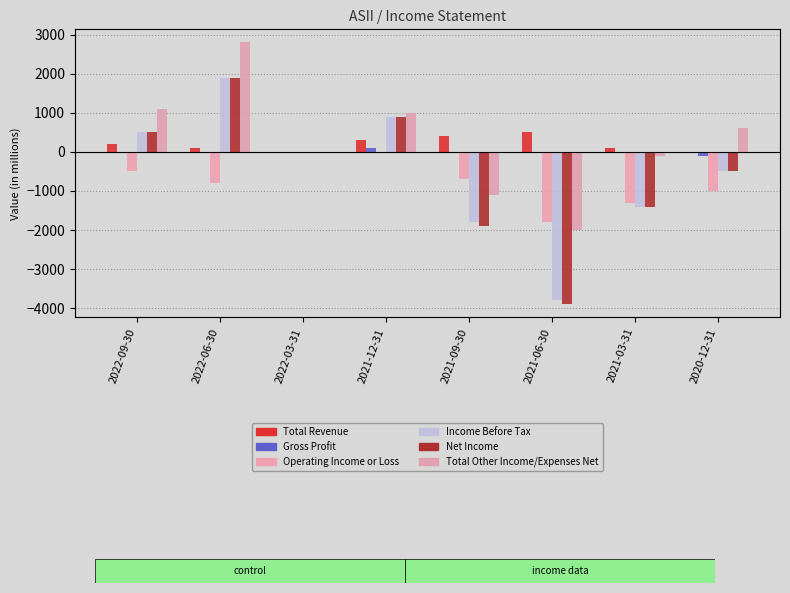

At how many categories does at least one series exceed -2399?

8